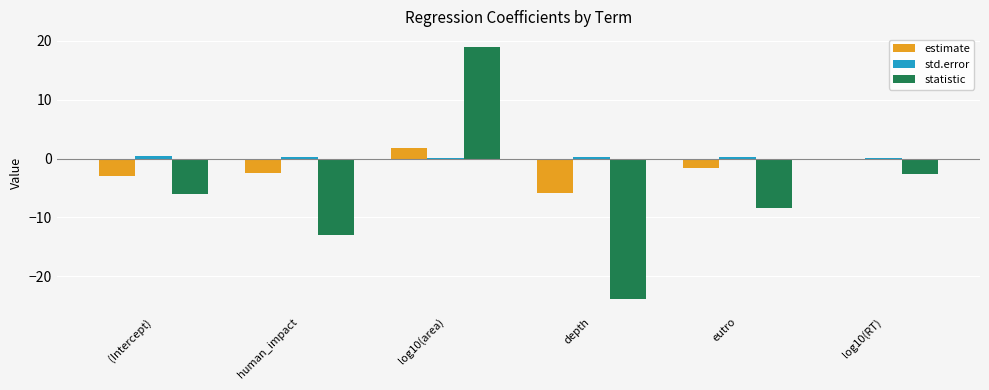

What is the sum of all std.error values?

1.3